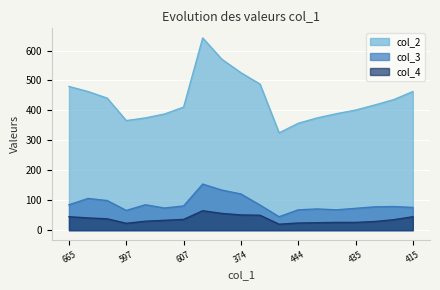

Where is the first local minimum for col_2?

597